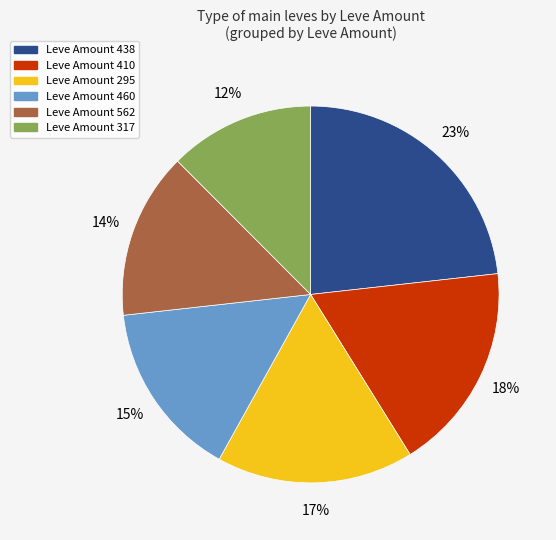

To the nearest percent, what is the difference between the largest and smallest slice percentages?

11%